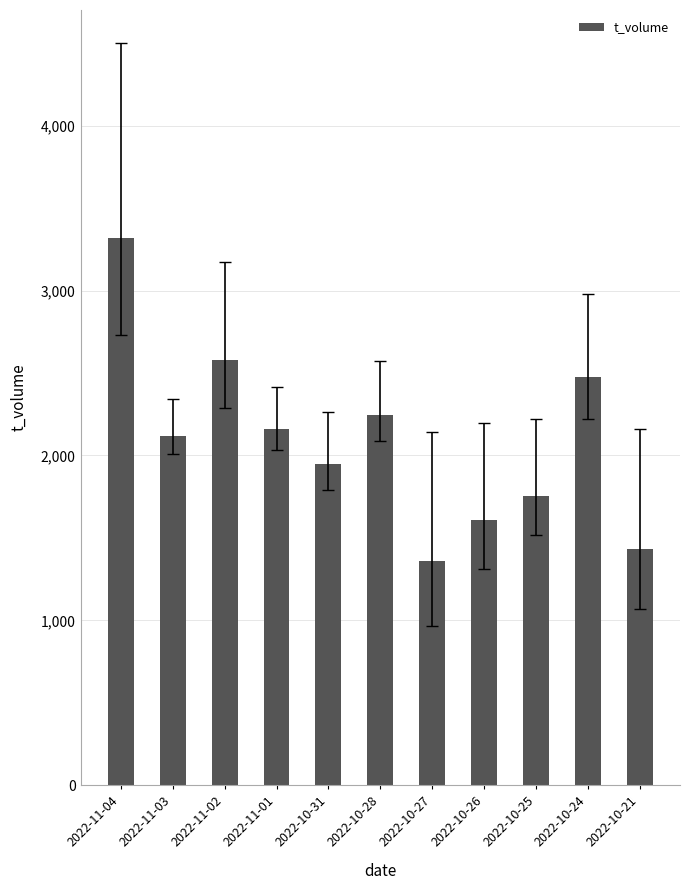

What is the smallest value displayed?

1360